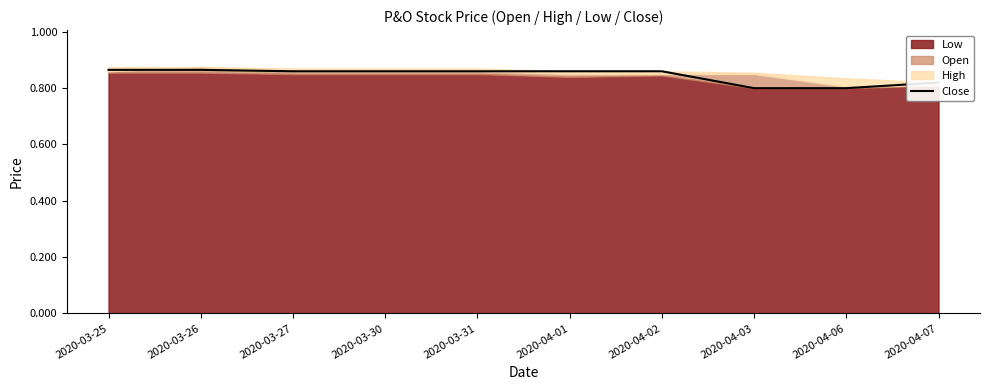

What is the difference between the maximum and minimum values?

0.1